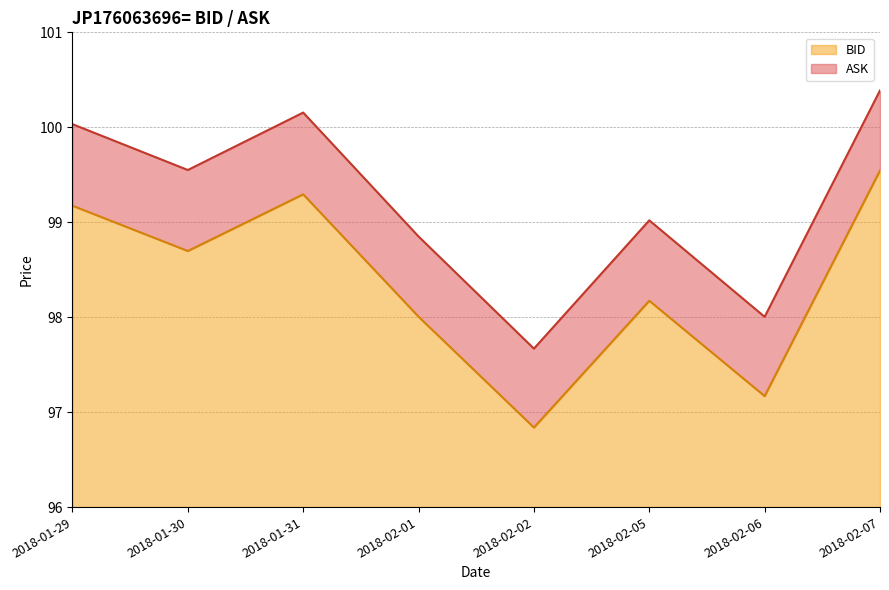

What is the label of the 6th point from the left?

2018-02-05